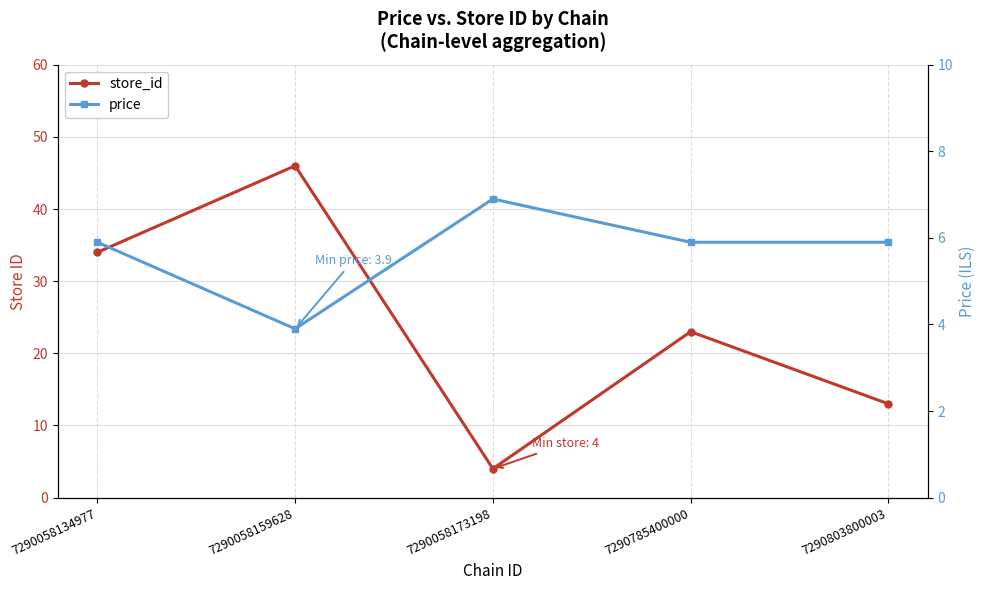

True or false: store_id has a value of 23.0 at 7290785400000.

True